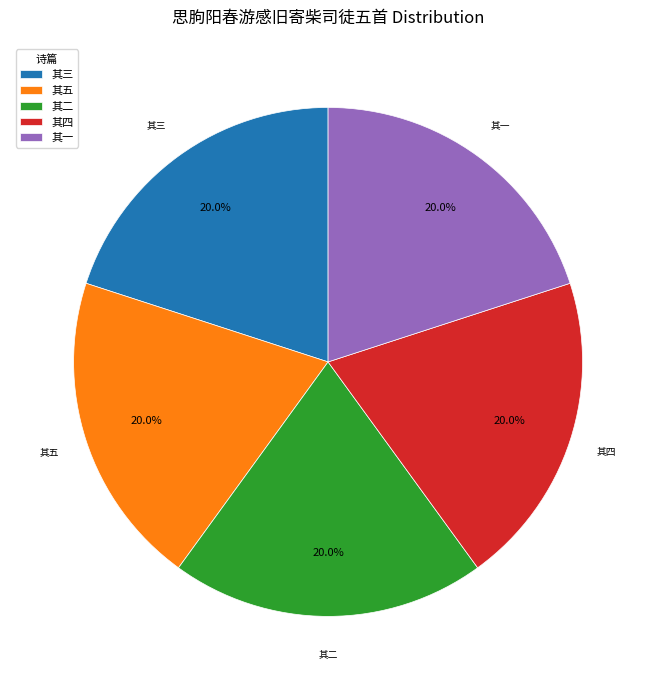

Is 其三 the majority of the pie?

No